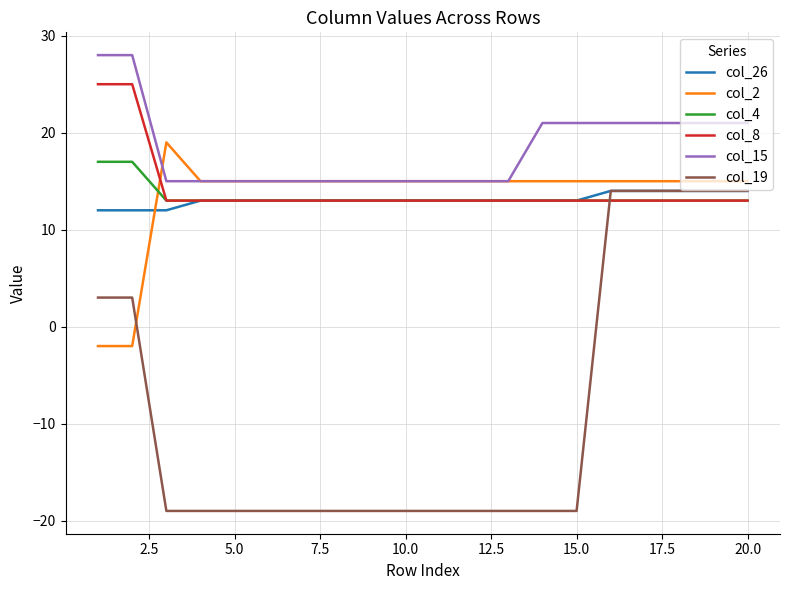

What is the minimum value shown in the chart?

-19